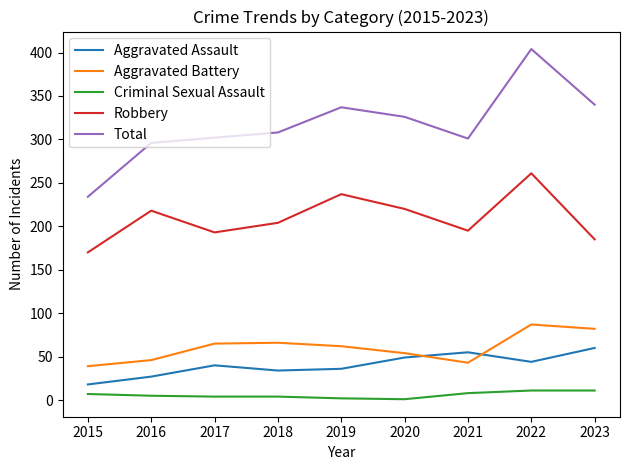

Is it true that Aggravated Battery equals 50 at 2022?

False